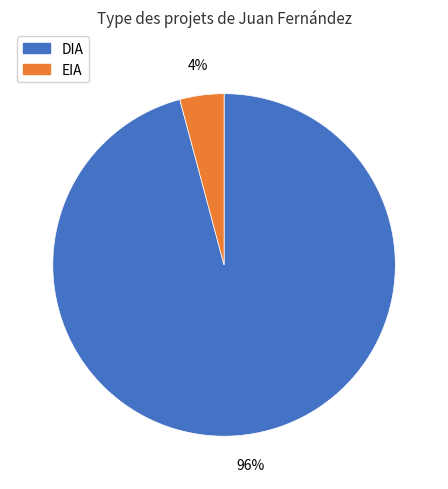

To the nearest percent, what is the difference between the largest and smallest slice percentages?

92%